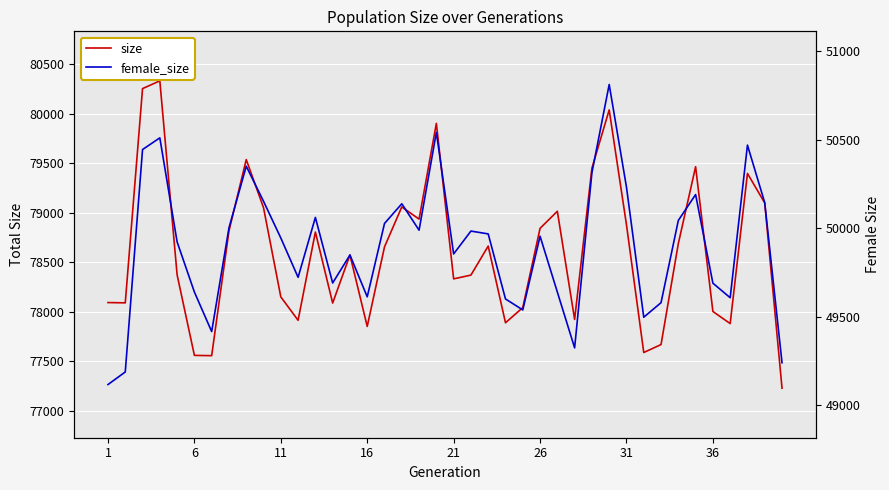

What are all the series names shown in the legend?

size, female_size